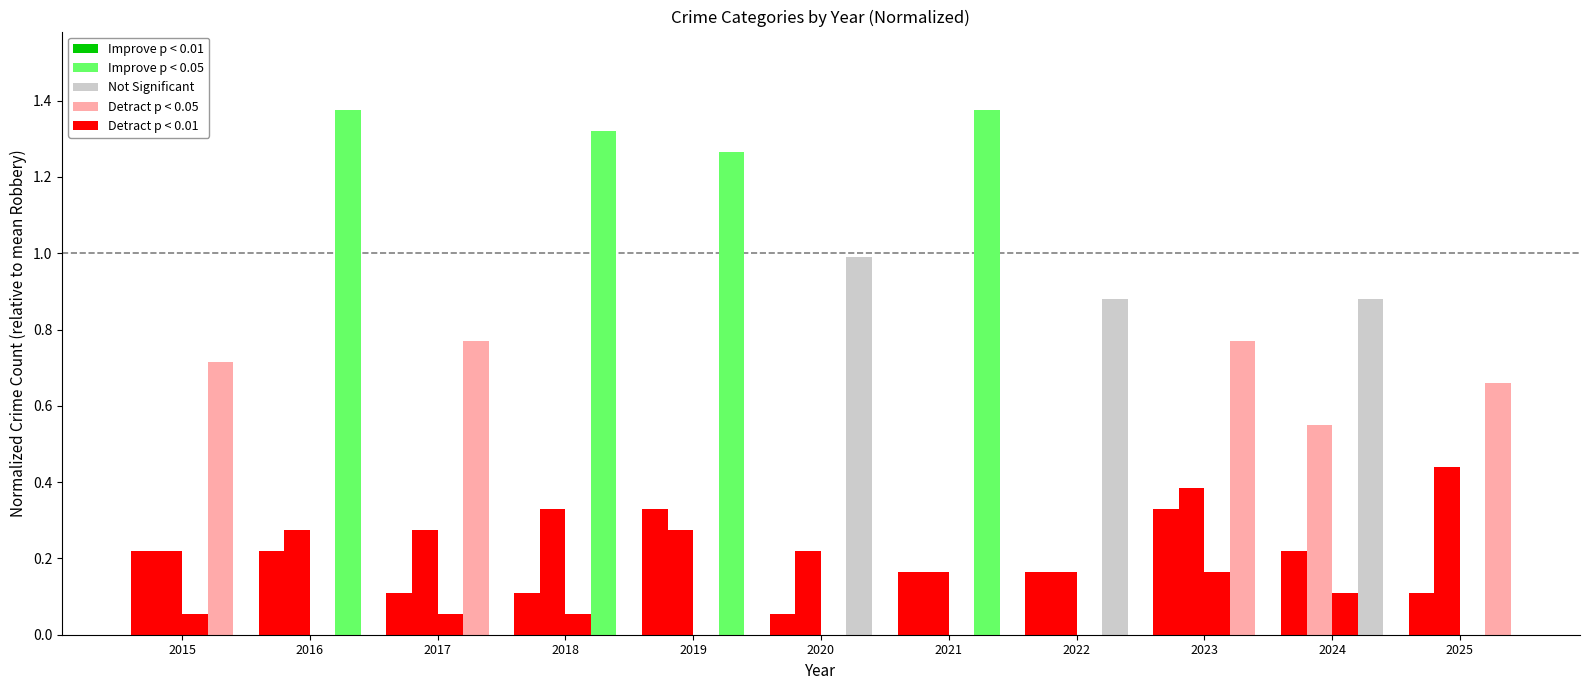

How many data points does each series have?

11